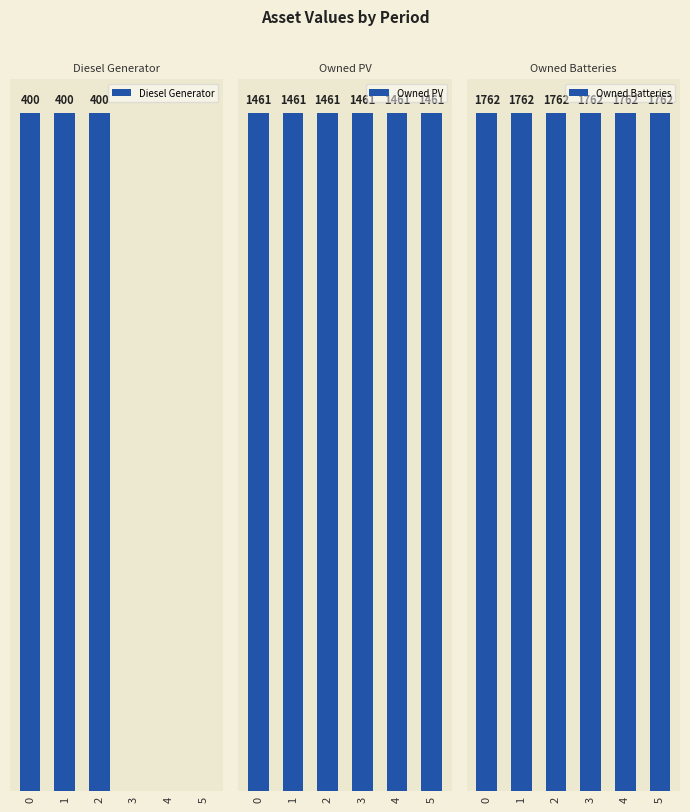

Which category has the lowest value across all series?

3